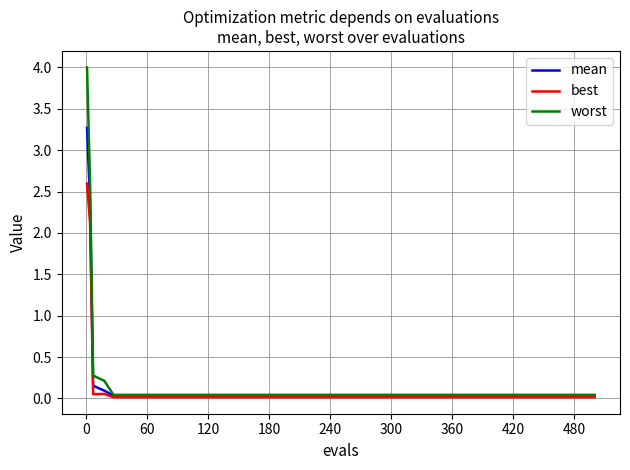

List the series in order of their peak value, highest first.

worst, mean, best